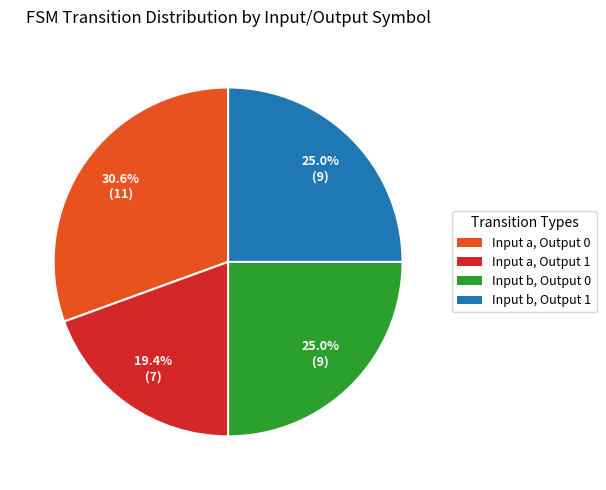

Approximately how many times larger is the value at Input a, Output 0 compared to Input b, Output 1?

1.2